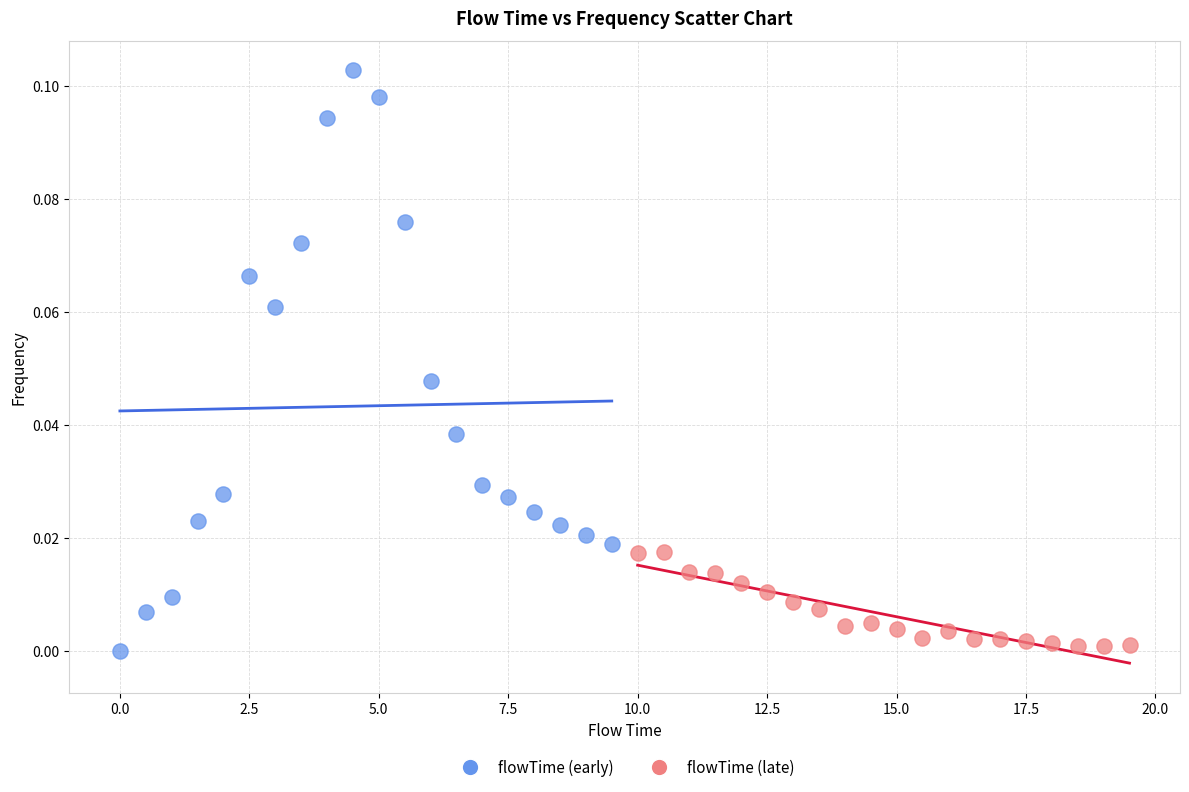

What are all the series names shown in the legend?

flowTime (early), flowTime (late)